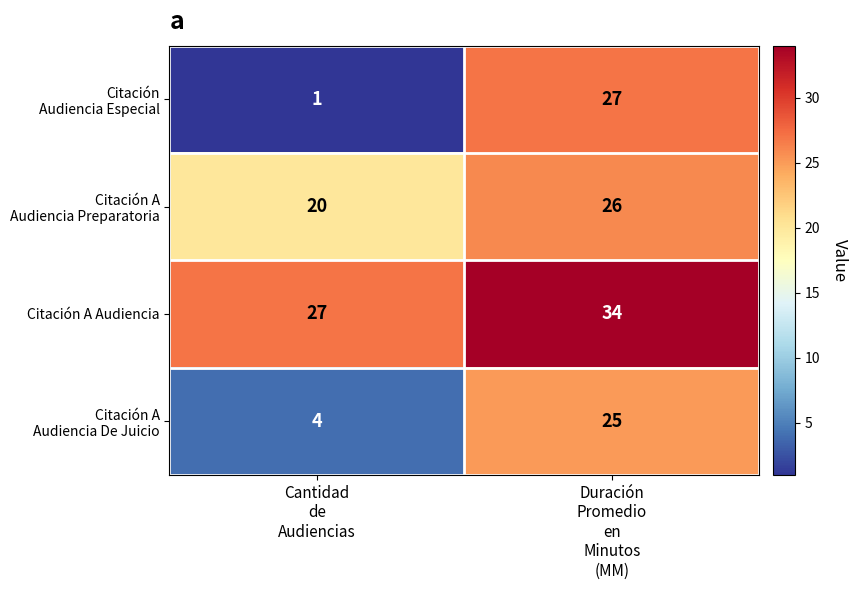

What is the maximum value shown in the chart?

34